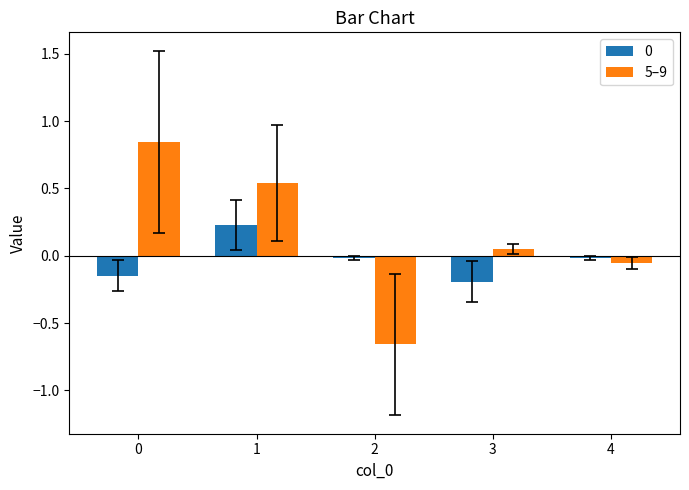

Which category has the lowest value across all series?

2